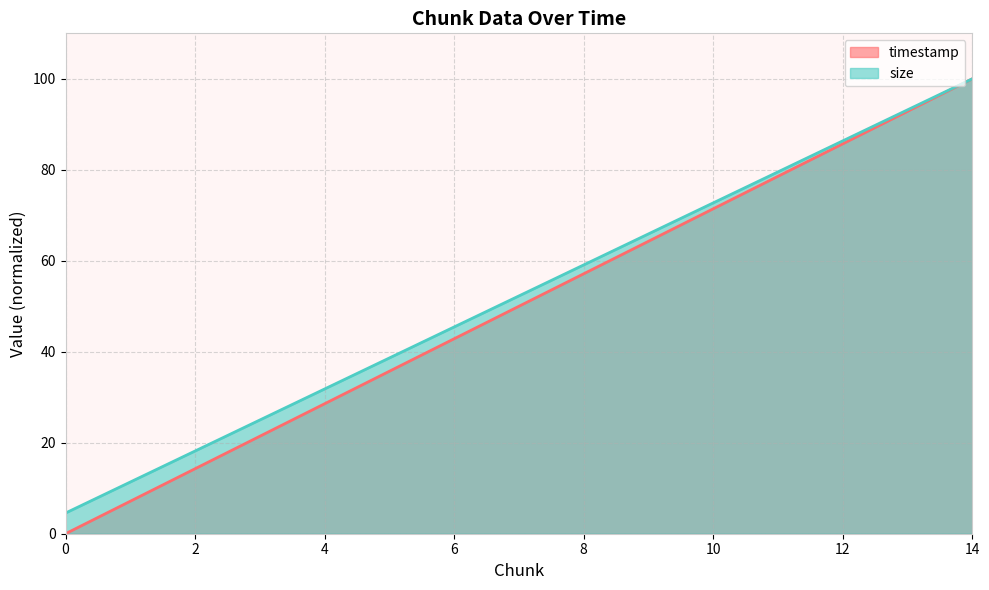

List the series in order of their overall mean, highest first.

size, timestamp